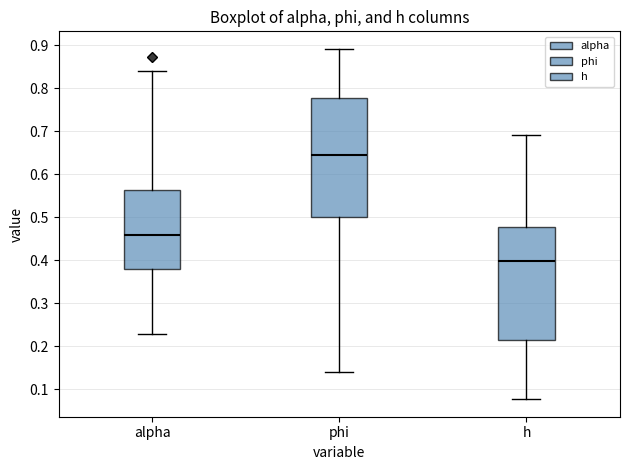

Reading left to right, transcribe this box plot: for each box, give where its median line is, the range the box spans, and where its two whiskers end, as read against the y-axis. The values are not printed on the chart, so give them approximately, as read against the axis.

alpha: median 0.46, box 0.38 to 0.56, whiskers 0.23 to 0.84
phi: median 0.64, box 0.50 to 0.78, whiskers 0.14 to 0.89
h: median 0.40, box 0.21 to 0.48, whiskers 0.08 to 0.69